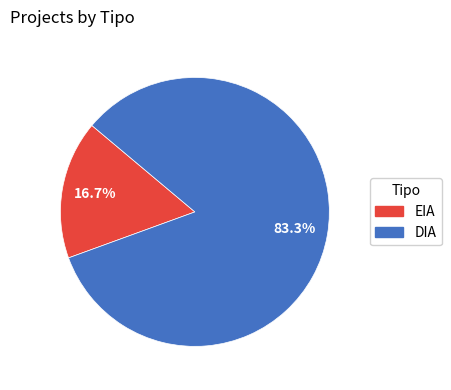

Is it true that EIA is 17% of the pie?

True